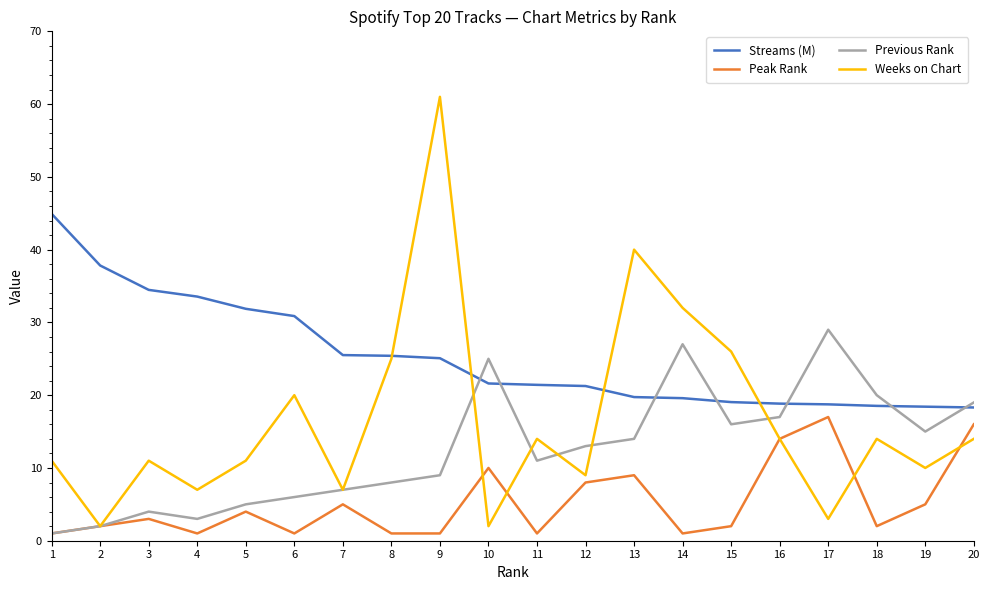

At which label does Previous Rank reach its peak?

17